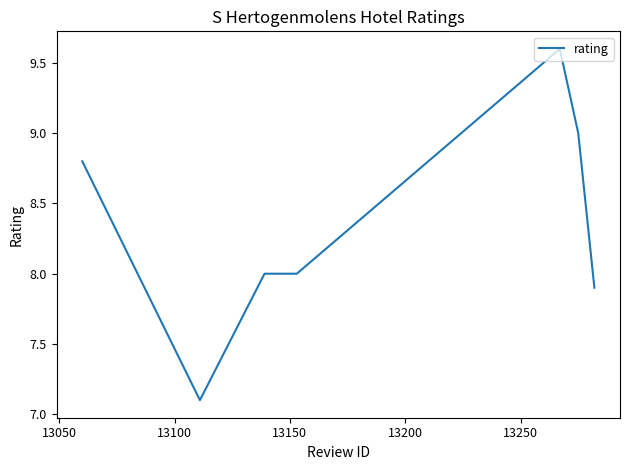

What is the greatest value displayed?

9.6